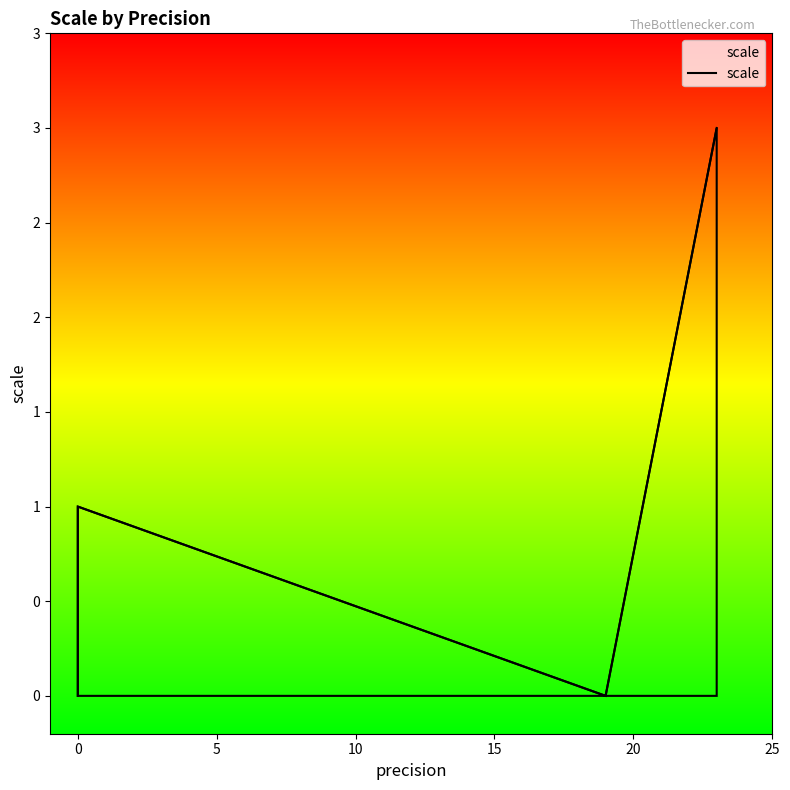

What is the difference between the second highest and second lowest values?

1